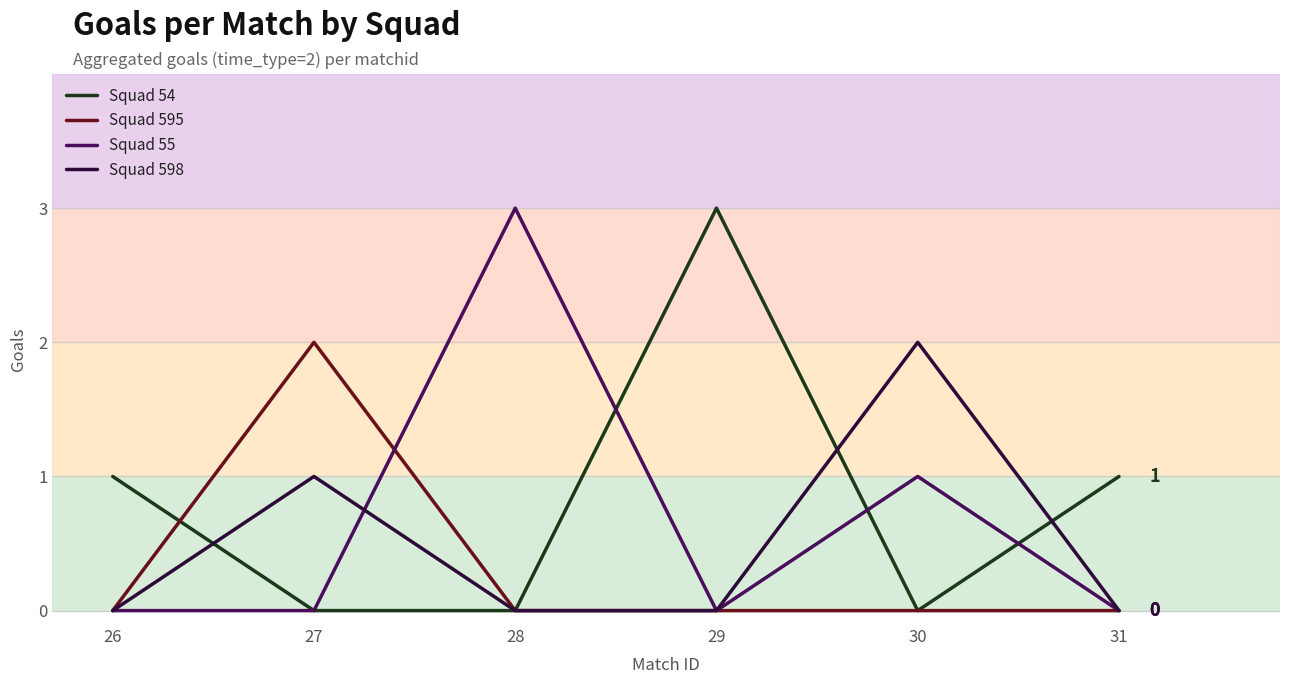

True or false: Squad 598 and Squad 55 intersect in this chart.

True